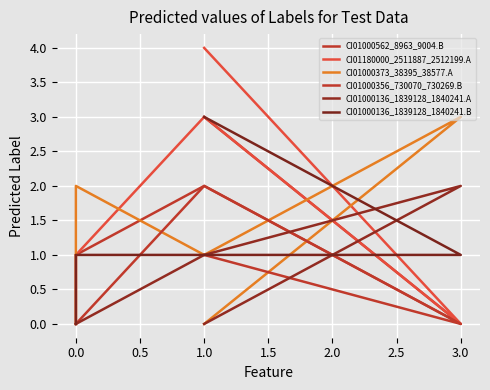

At how many categories does at least one series exceed 0?

5